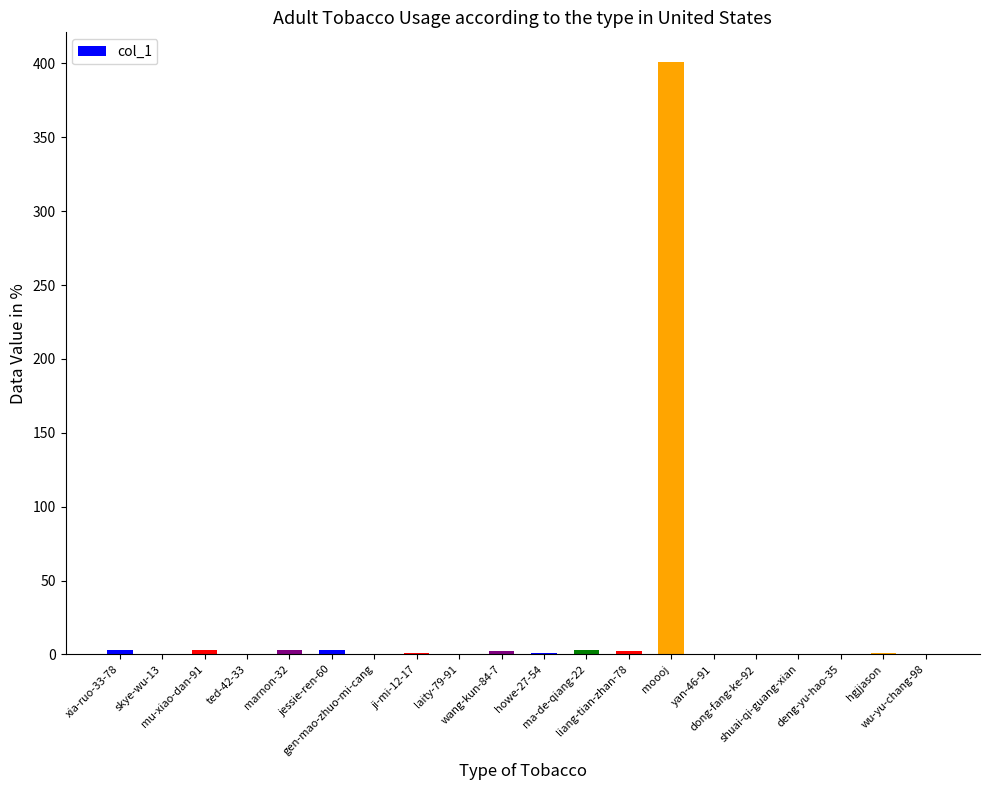

Are the bars horizontal?

No